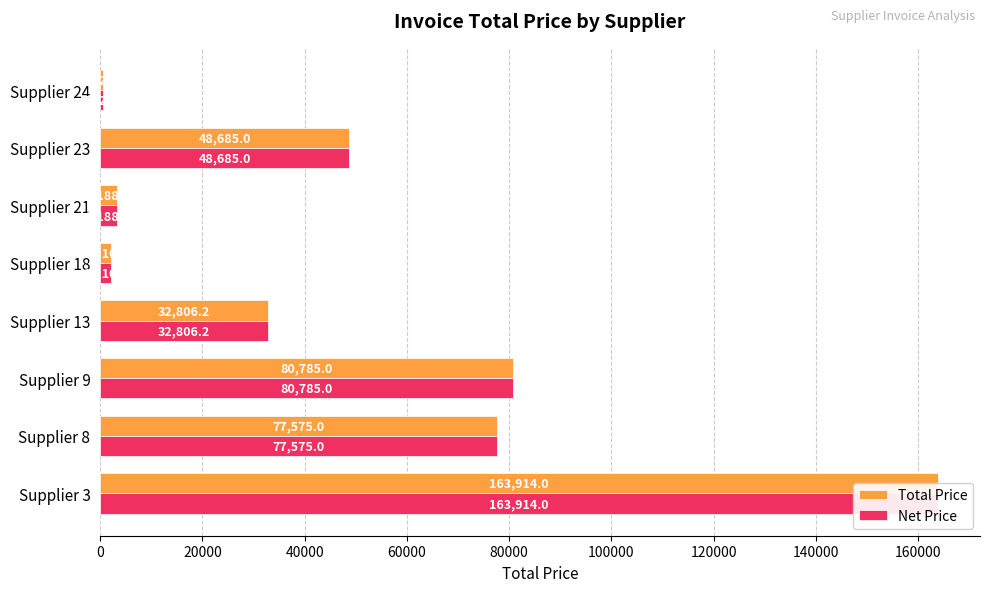

How many data points in Net Price are above 48685?

3